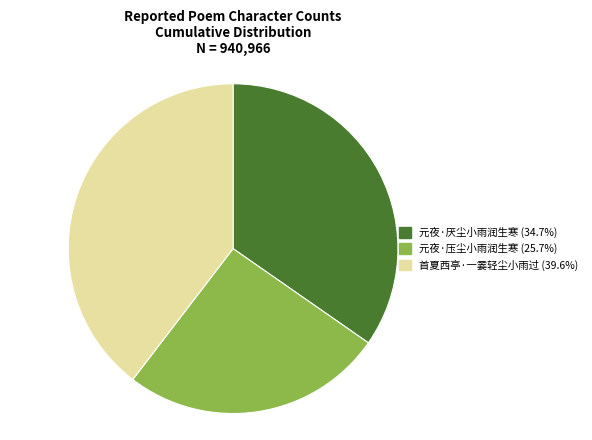

What is the ratio of the value at 首夏西亭·一霎轻尘小雨过 to the value at 元夜·厌尘小雨润生寒?

1.1